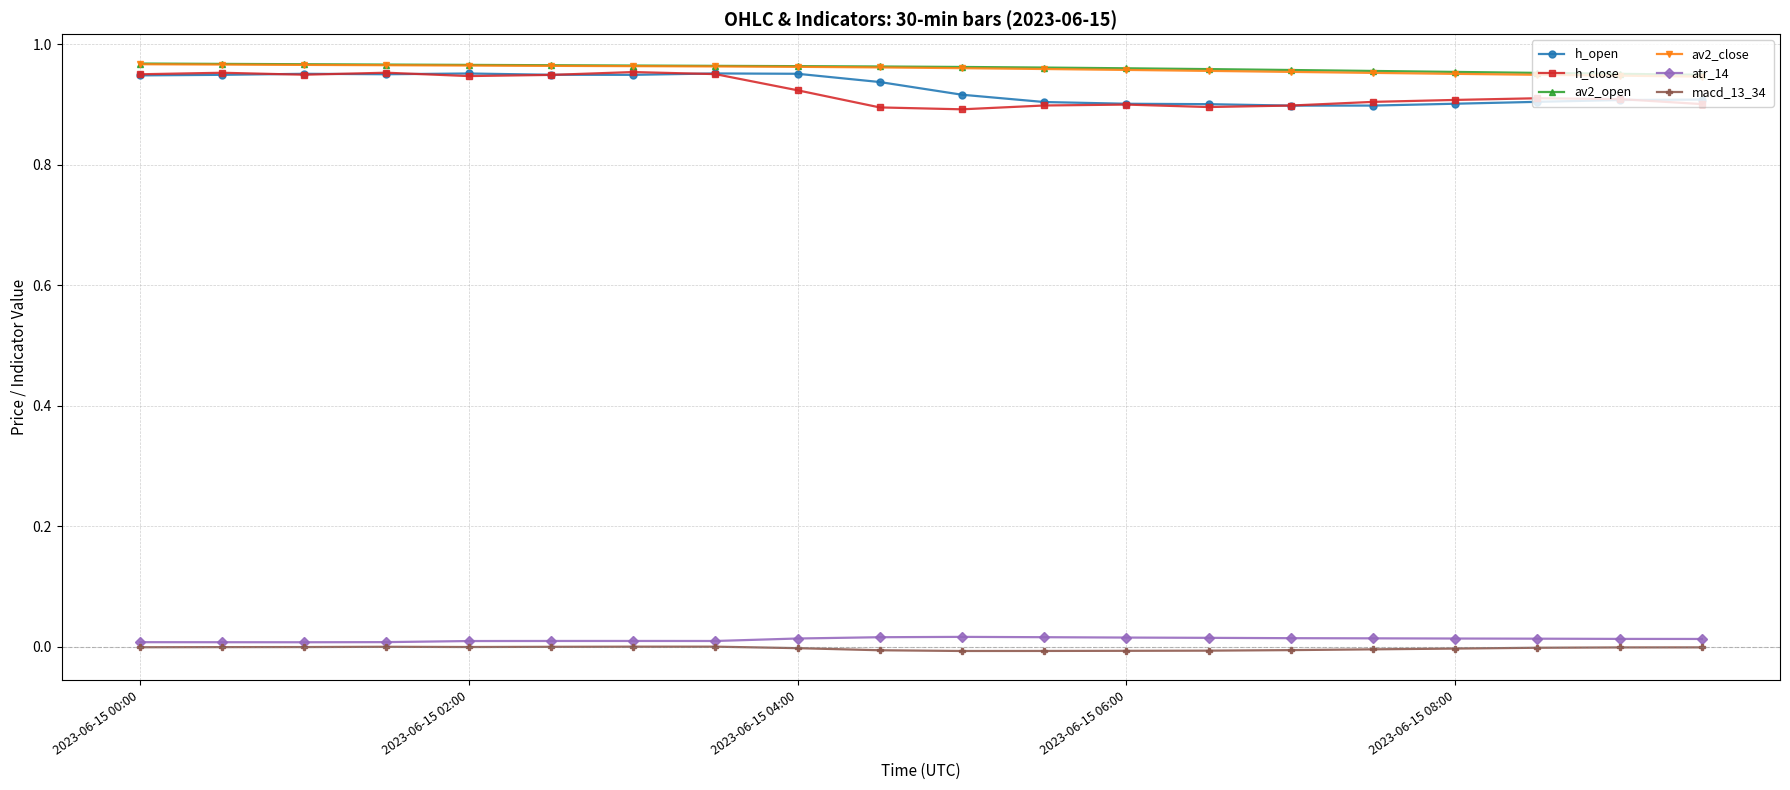

True or false: h_open and atr_14 cross at least once.

False